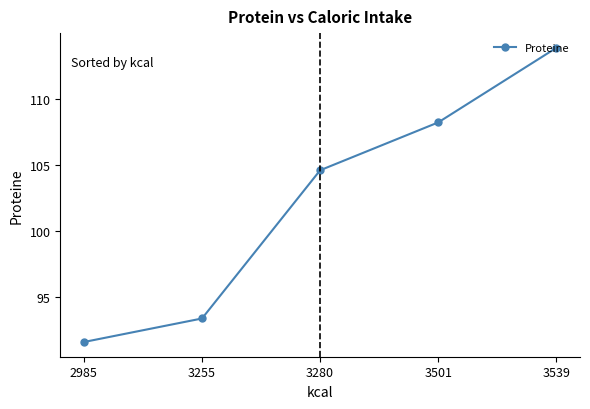

What is the sum of the values at 3255 and 2985?

185.0